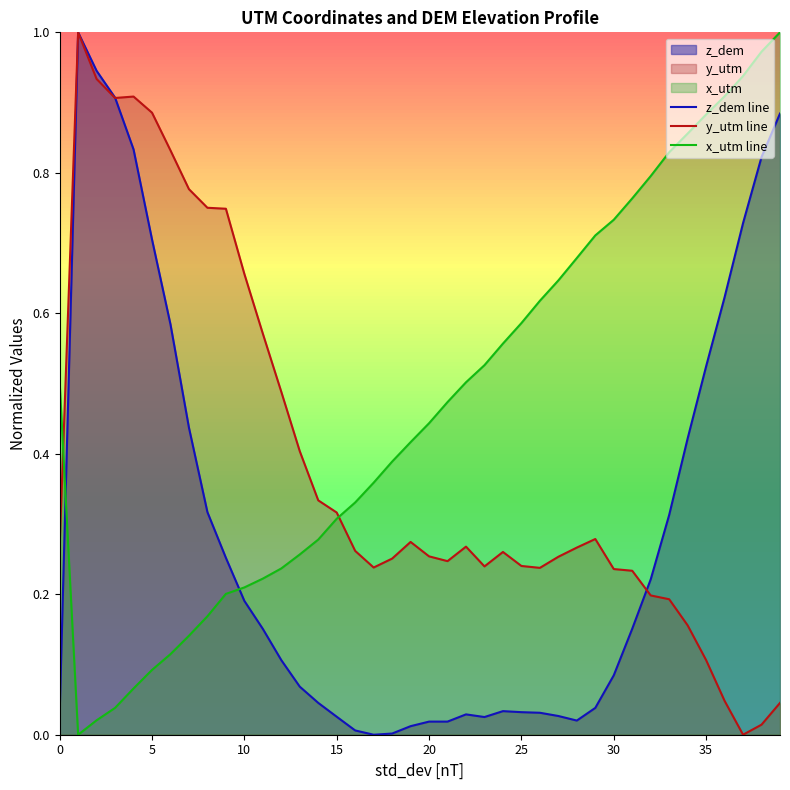

Is it true that z_dem line equals 0.0 at 23?

False